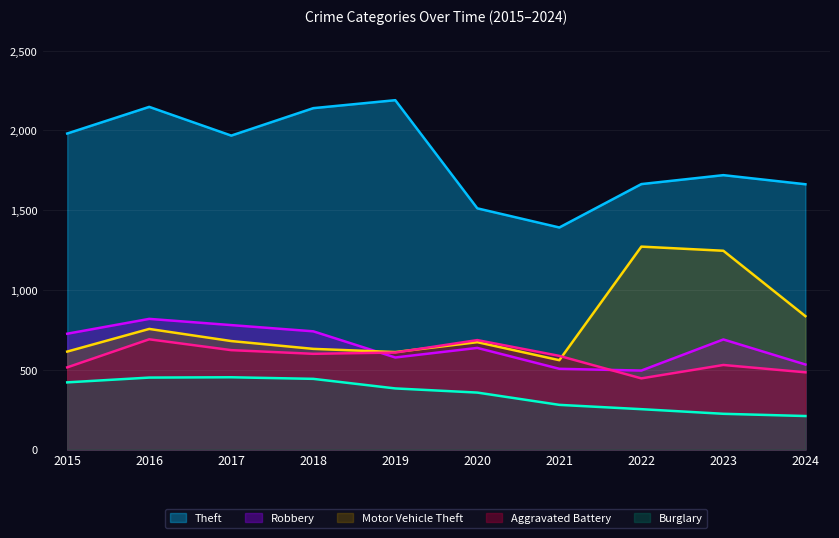

True or false: Burglary and Motor Vehicle Theft cross at least once.

False